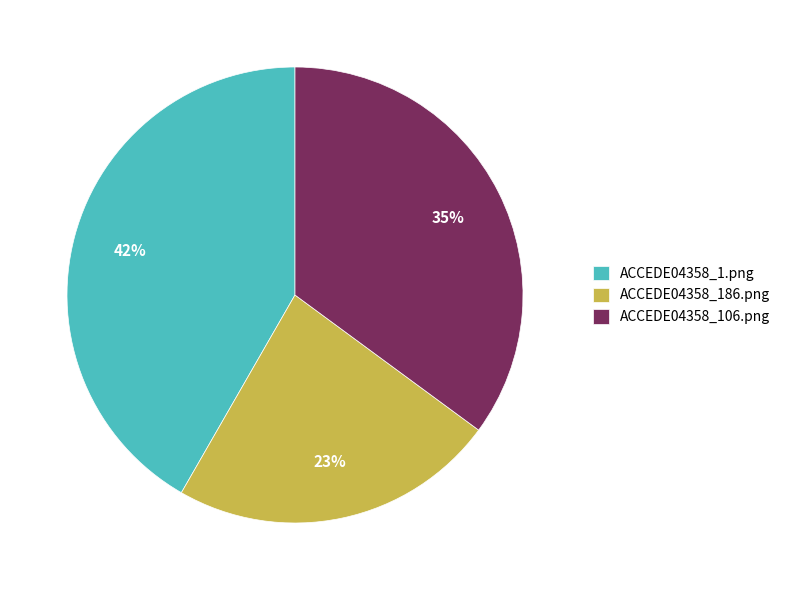

How many slices are in this pie chart?

3